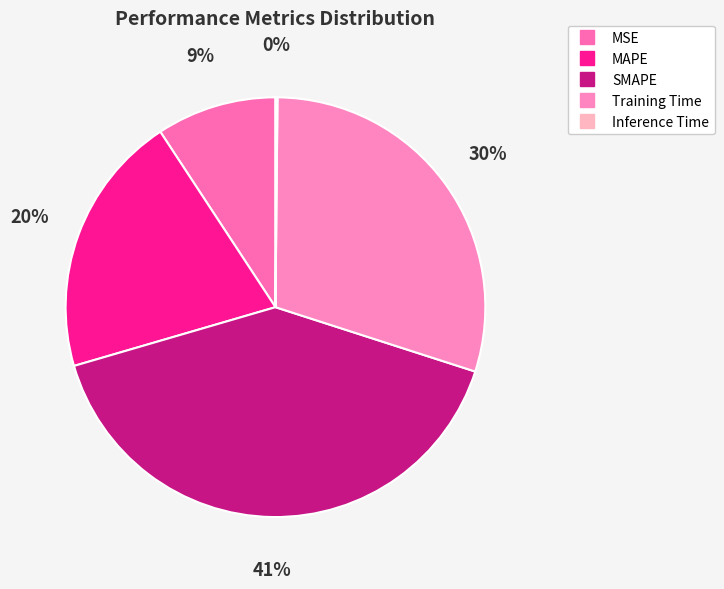

Which category has the biggest portion of the pie?

SMAPE